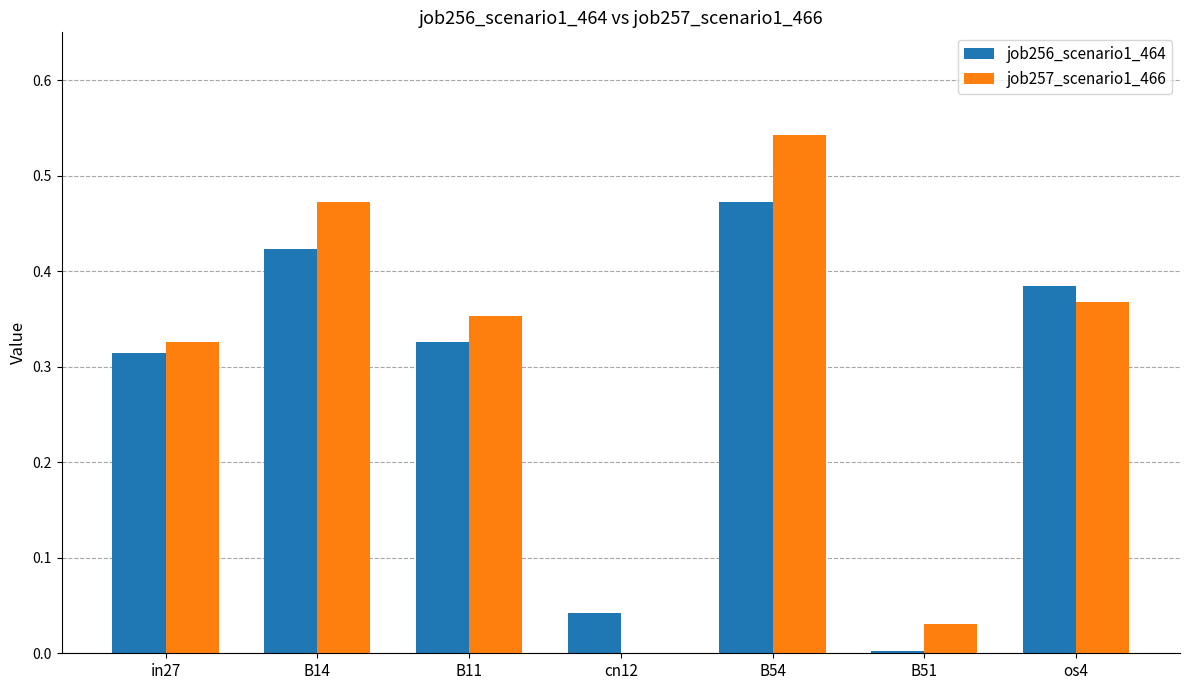

How many groups of bars are there?

7